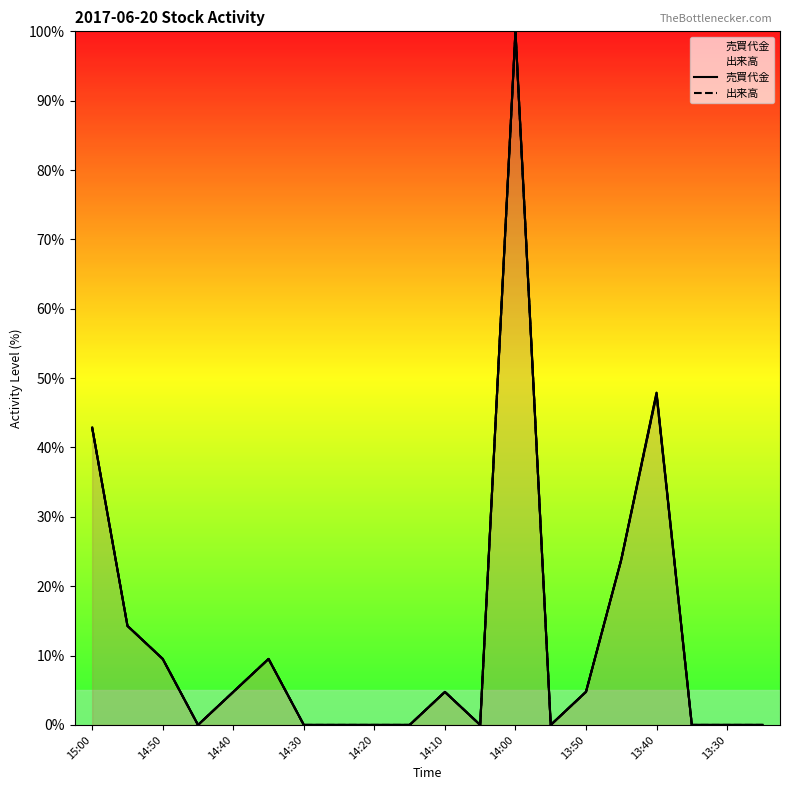

Count the number of categories in the chart.

20